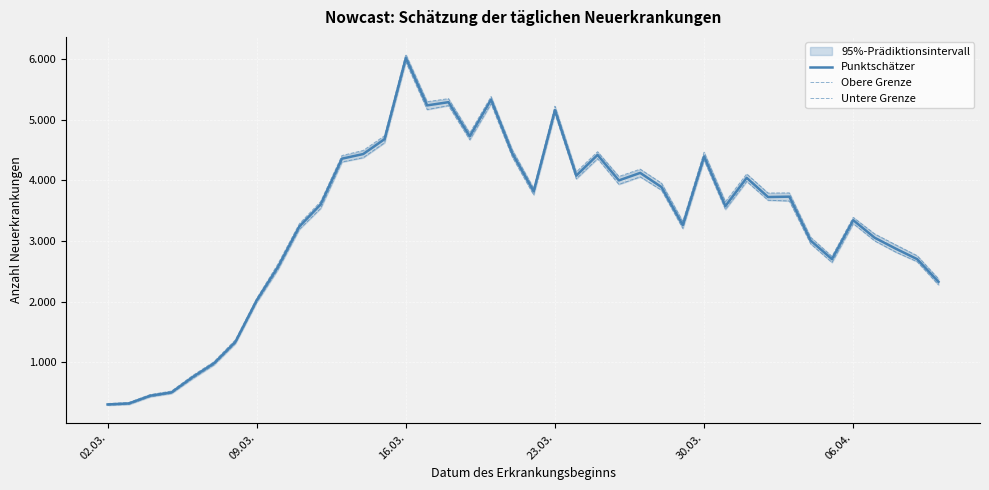

Is this an area chart (filled region under the line)?

No